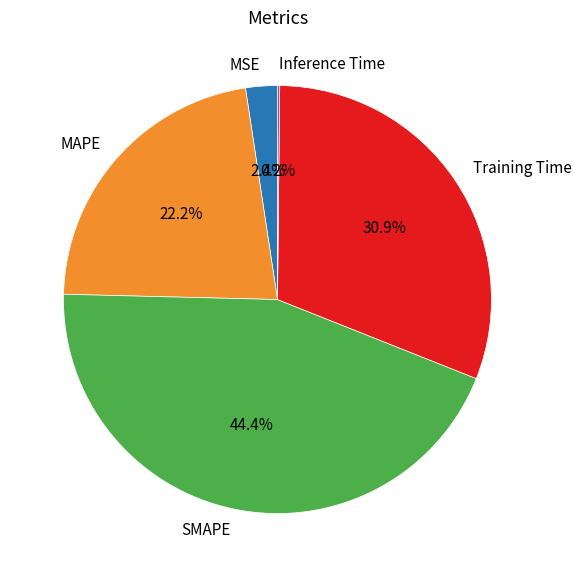

Is MSE the majority of the pie?

No